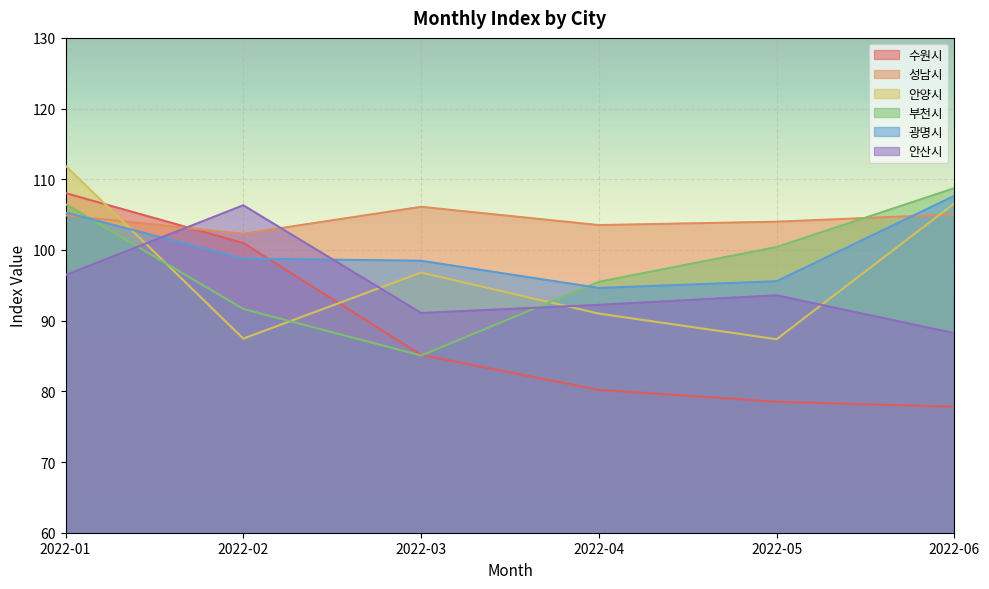

How many times do 성남시 and 안양시 cross each other?

2